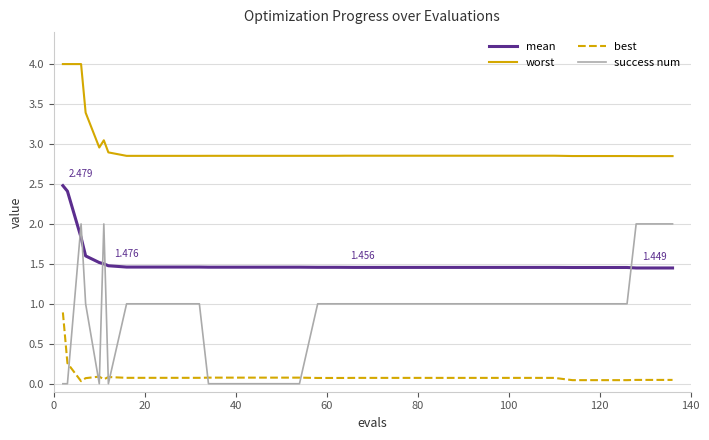

List the series in order of their overall mean, highest first.

worst, mean, success num, best